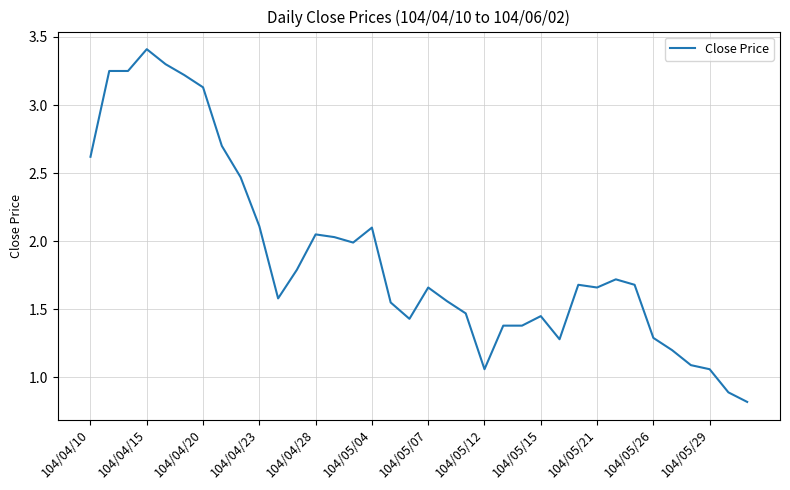

What is the smallest value displayed?

0.8